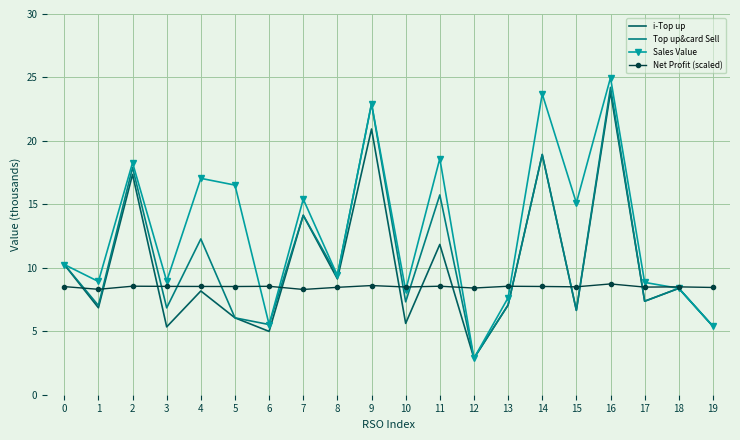

At which label is Sales Value closest to 13?

15